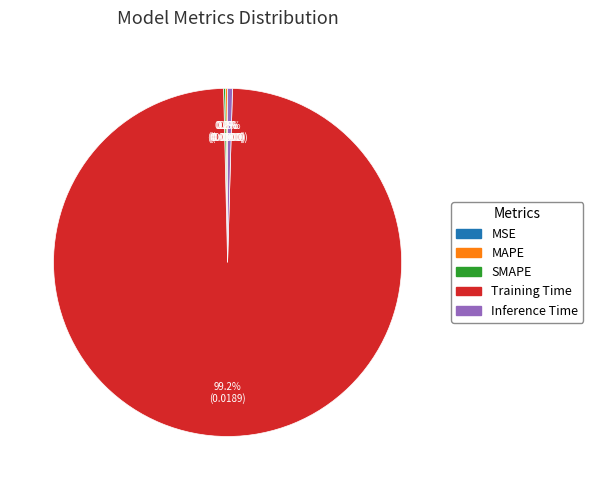

To the nearest percent, what is the difference between the largest and smallest slice percentages?

99%